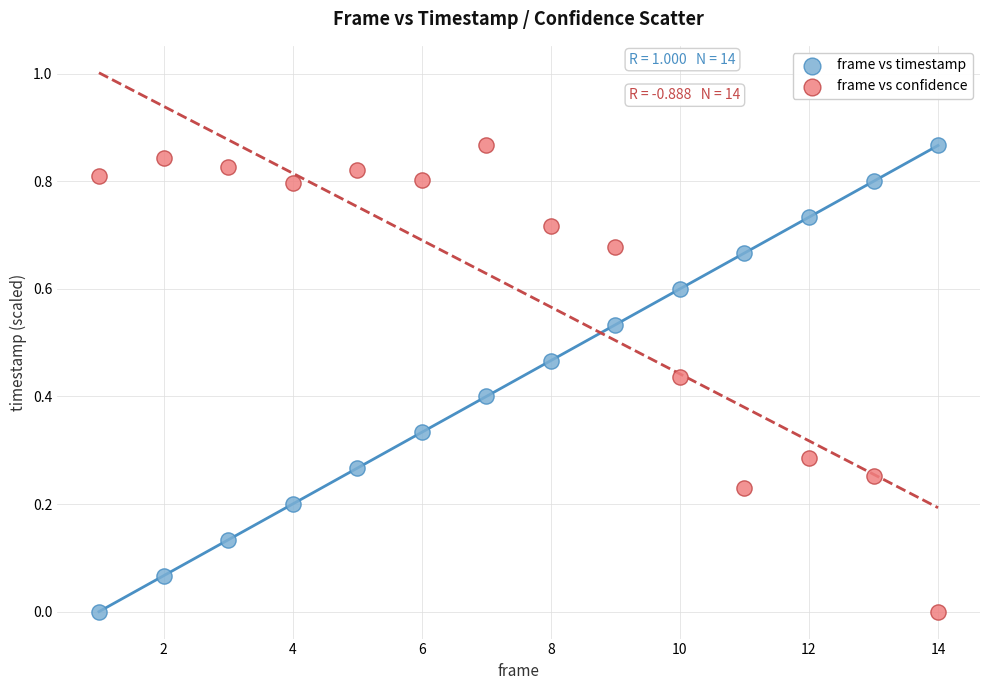

Across all data points, what is the range of X values (max minus min)?

13.0